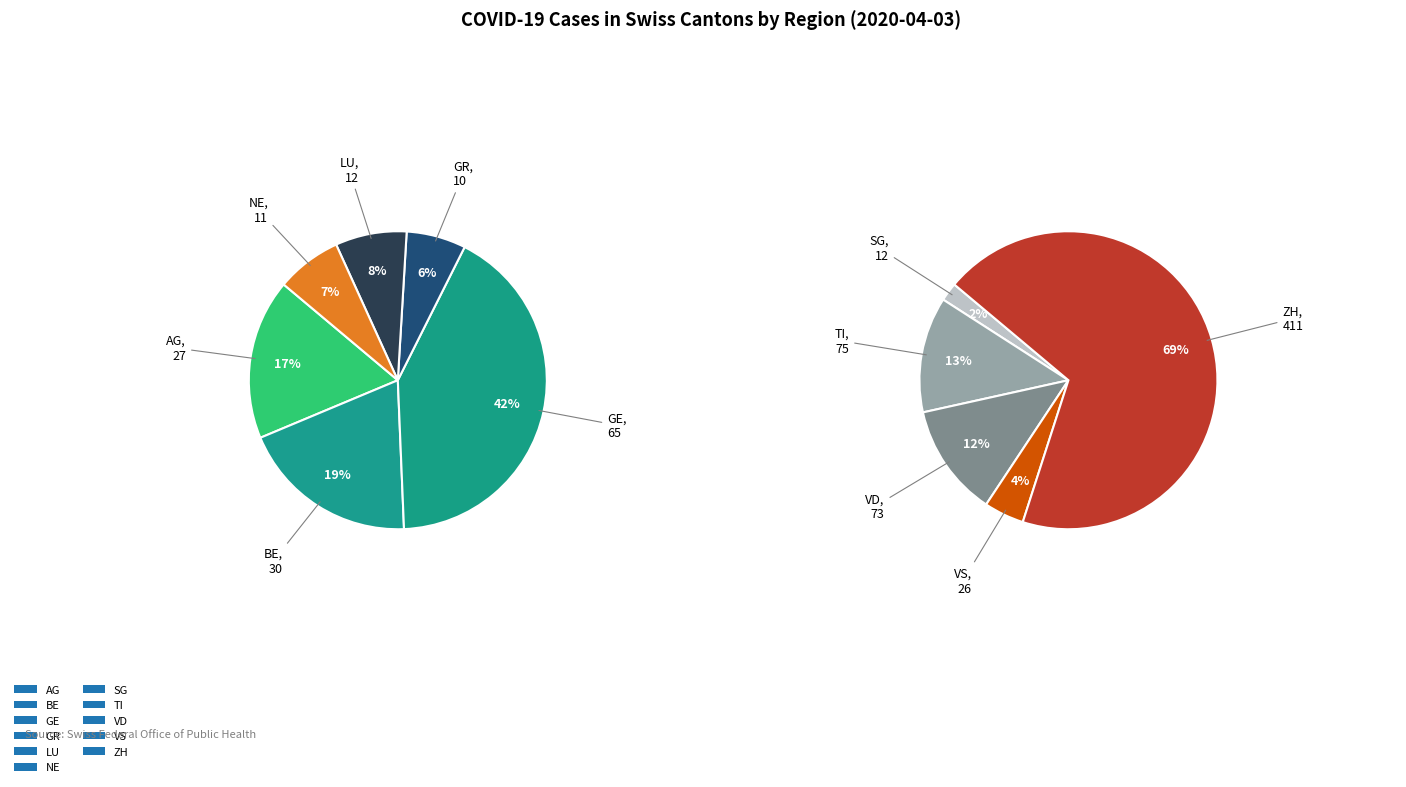

What is the ratio of the value at BE to the value at GE?

0.5